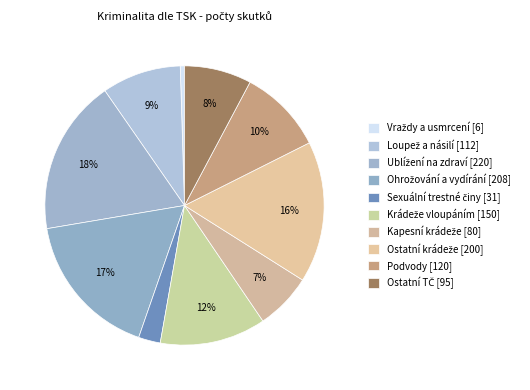

To the nearest percent, what percentage of the pie is Ublížení na zdraví?

18%